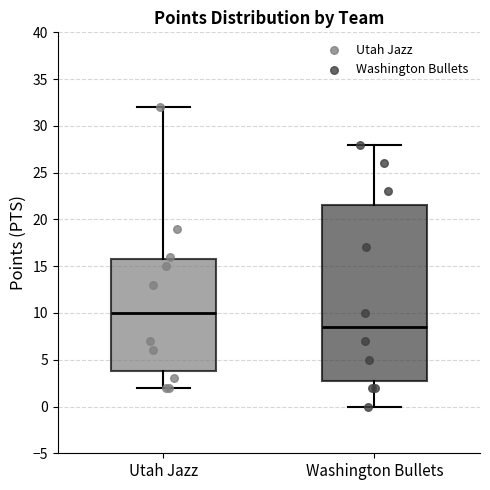

Reading left to right, read every box against the y-axis: the position of its median line, the range the box covers, and the ends of its whiskers. The values are not printed on the chart, so give them approximately, as read against the axis.

Utah Jazz: median 10.0, box 4.0 to 16.0, whiskers 2.0 to 32.0
Washington Bullets: median 8.5, box 3.0 to 21.5, whiskers 0.0 to 28.0